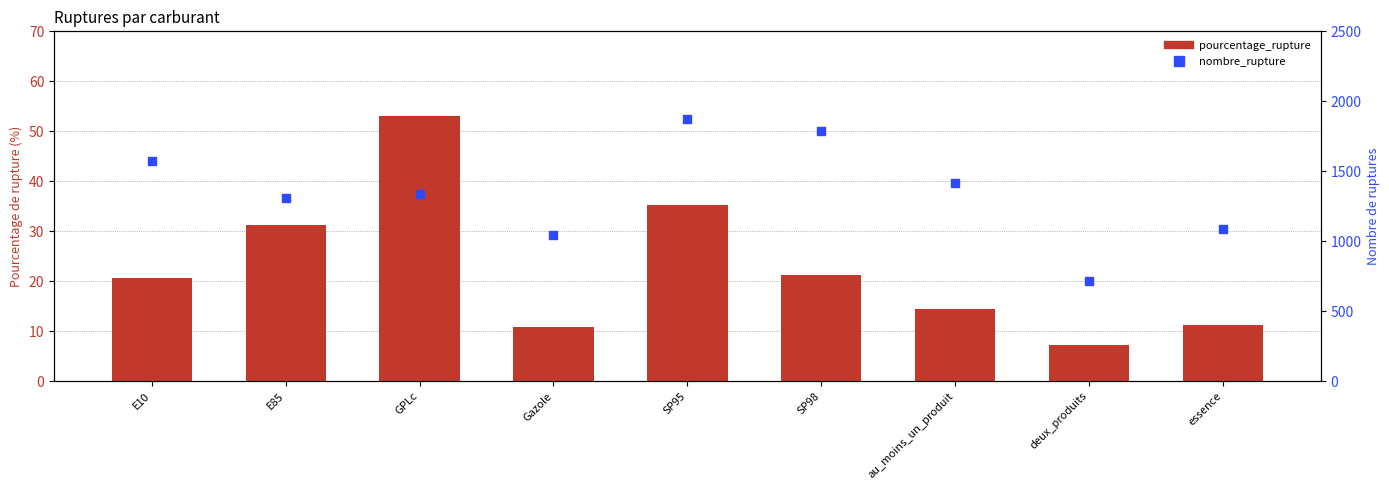

Which series reaches the maximum Y coordinate?

nombre_rupture